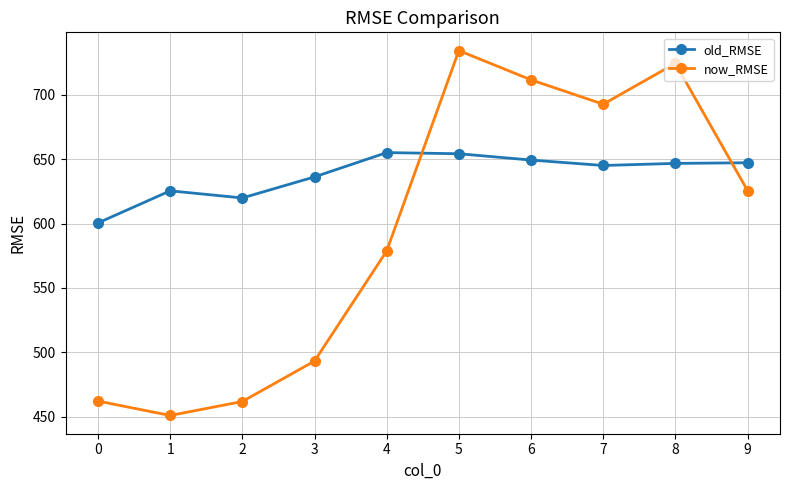

What is the sum of the old_RMSE values at 0 and 1?

1225.9